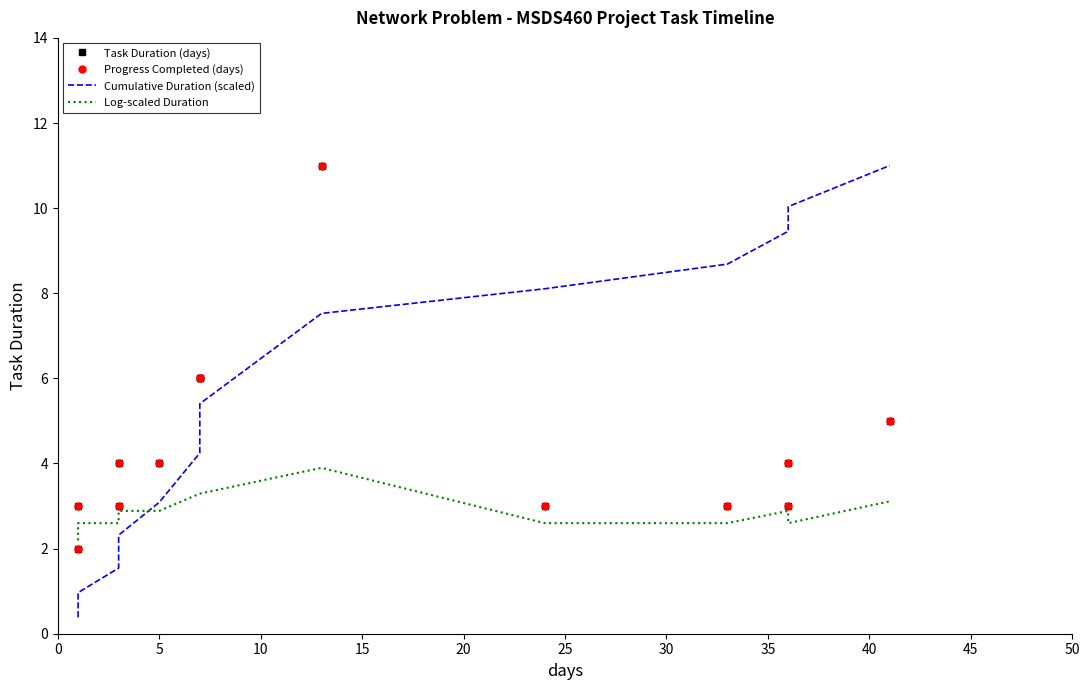

How many intersections are there between Task Duration (days) and Cumulative Duration (scaled)?

1